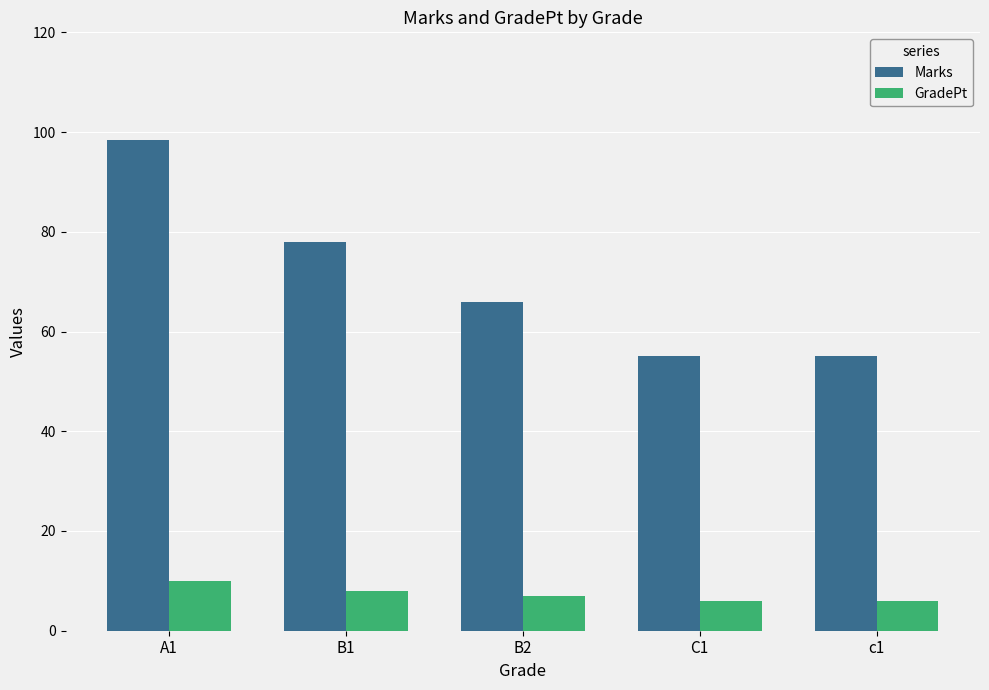

Between B1 and c1, which series saw the biggest shift?

Marks